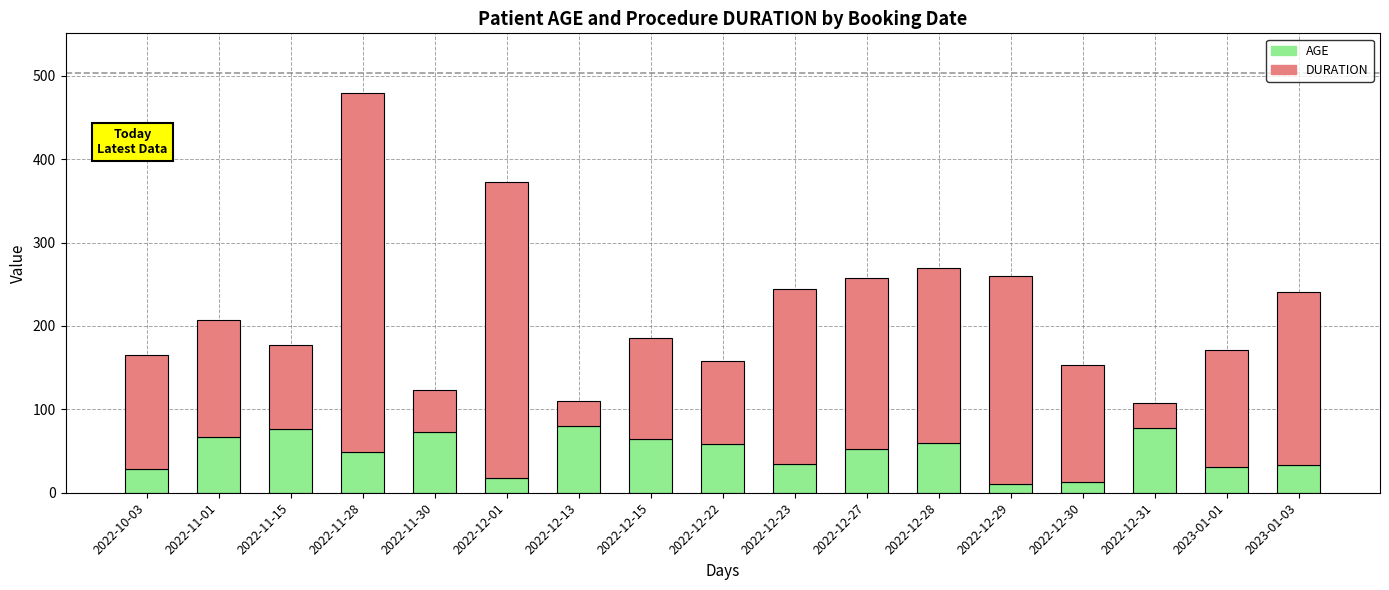

True or false: AGE has a value of 61 at 2022-12-23.

False